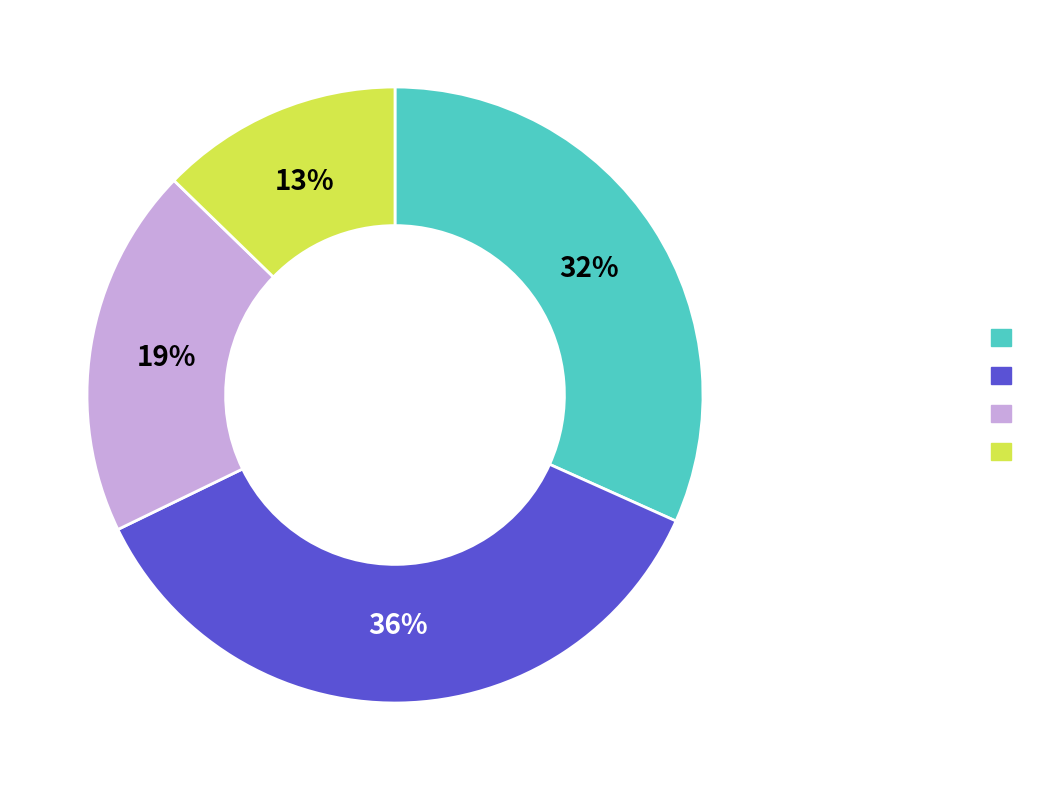

Is there a majority slice in this chart?

No